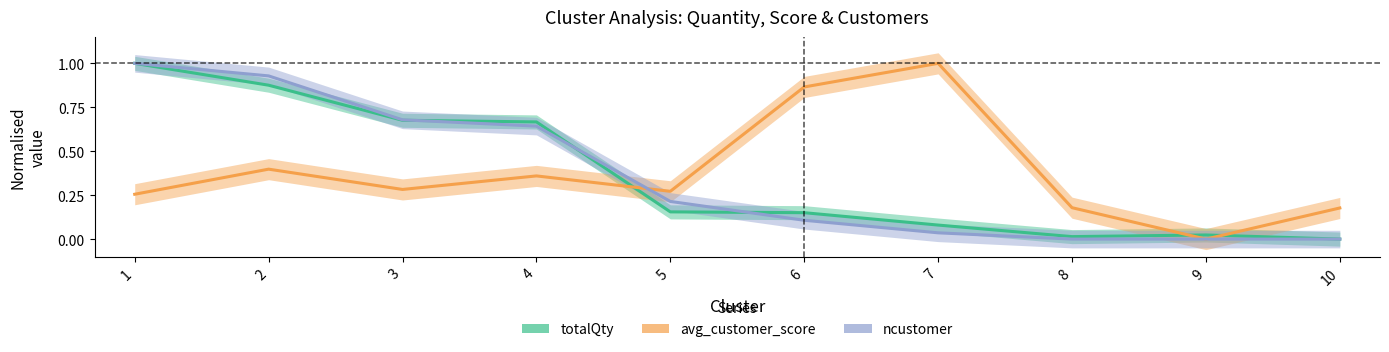

At which category is the sum across all series the highest?

1